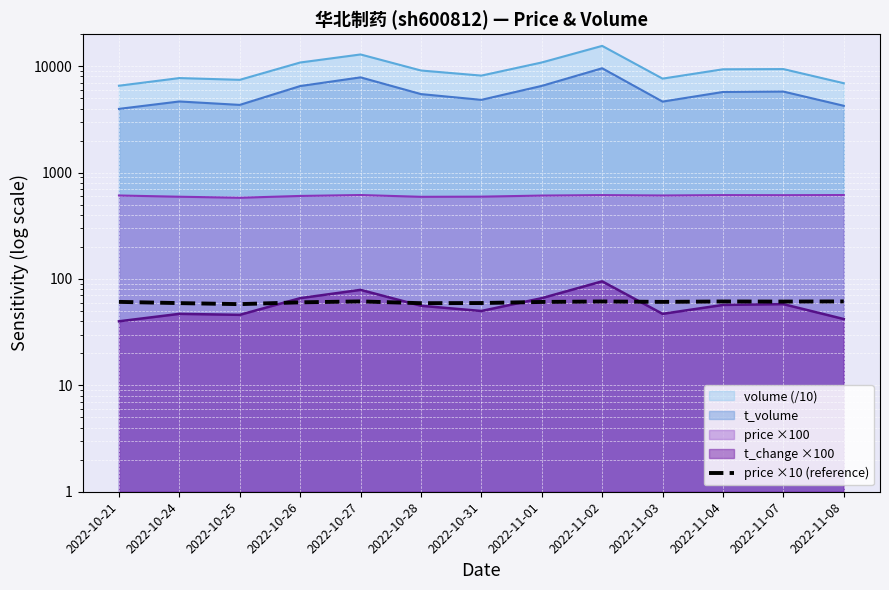

What is the difference between the maximum and minimum values?

3.5